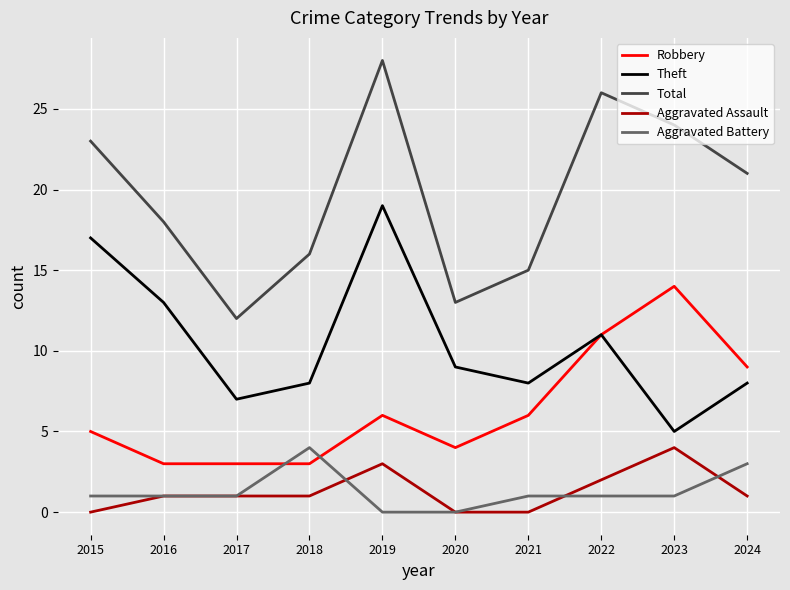

The Aggravated Battery series shows -2 at 2020. True or false?

False